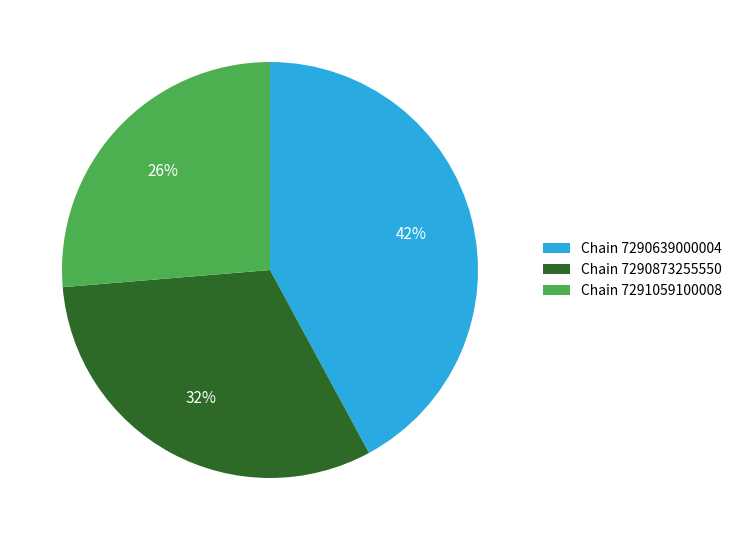

The Chain 7290873255550 slice represents 19% of the pie. True or false?

False